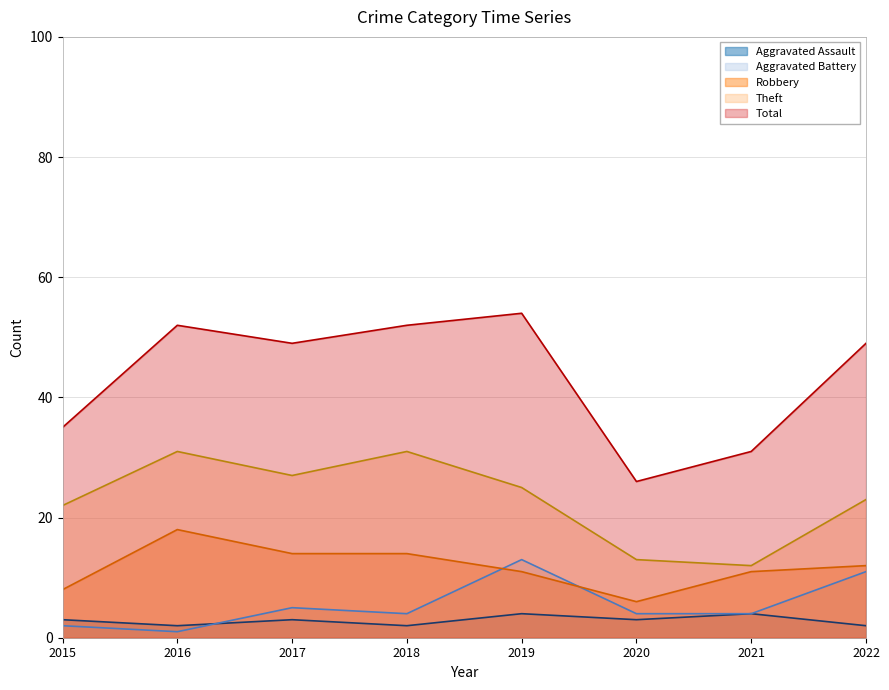

Is it true that Aggravated Battery equals 4 at 2018?

True